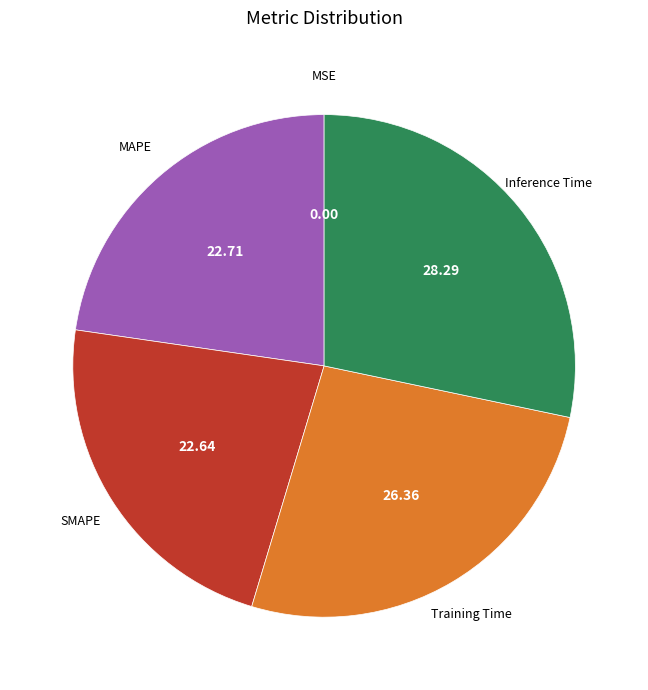

Does any single category account for the majority?

No